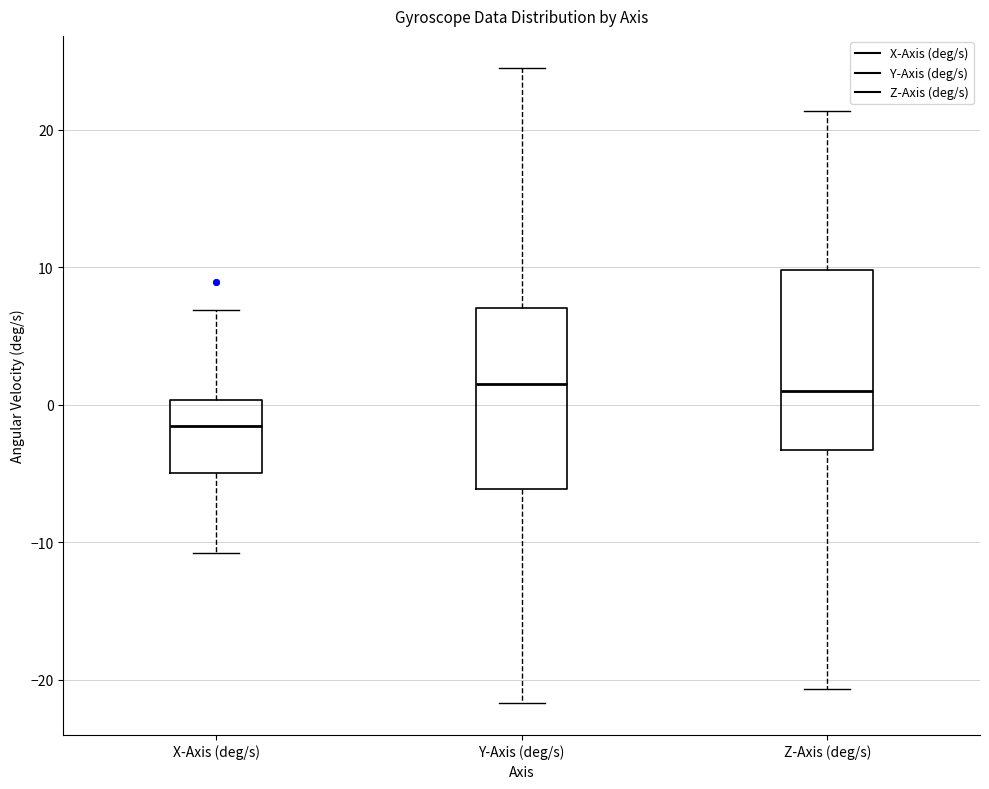

Where does the lower whisker of the box for X-Axis (deg/s) end on the y-axis? The values are not printed on the chart, so give them approximately, as read against the axis.

-11